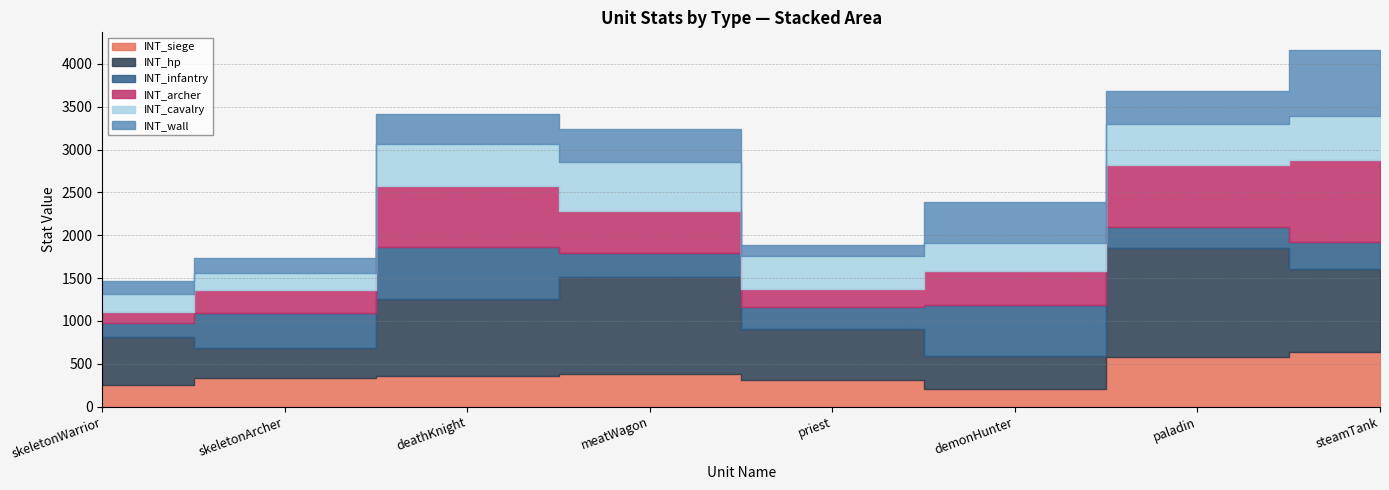

What is the average value of the INT_wall series?

352